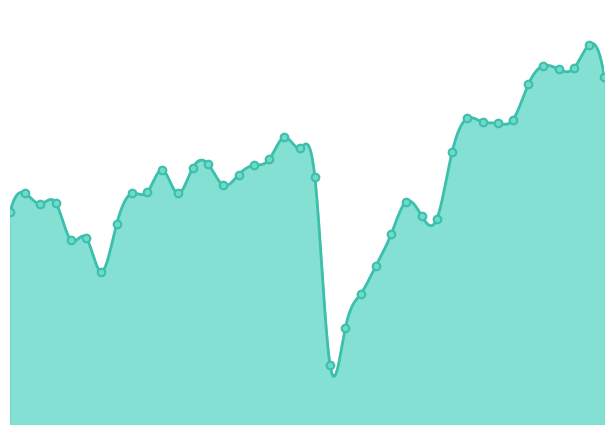

Which has a higher value, 2019-07 or 2021-08?

2021-08